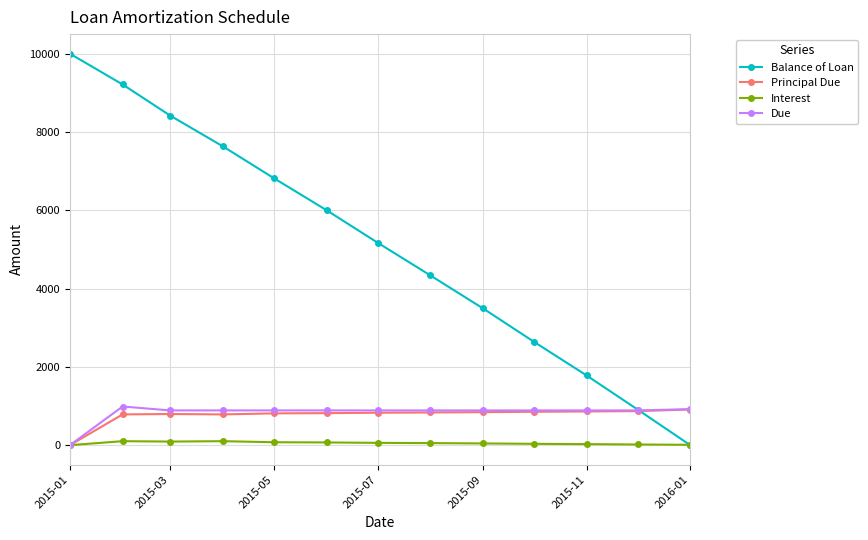

At how many categories does at least one series exceed 5310?

6